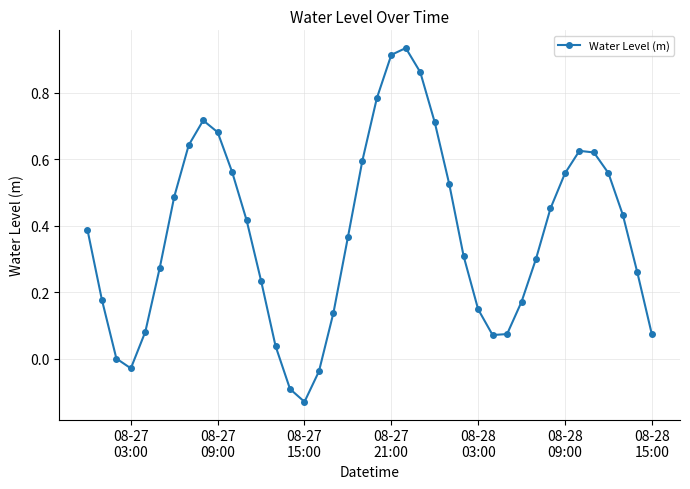

How many points are higher than both their immediate neighbors (excluding endpoints)?

3